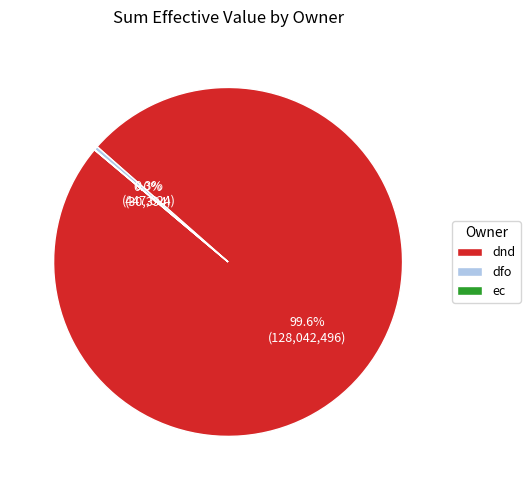

To the nearest percent, what is the difference between the largest and smallest slice percentages?

100%